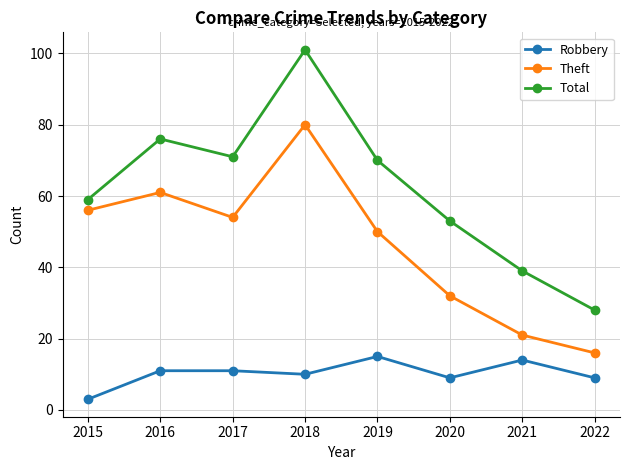

What is the highest value of the Theft series?

80